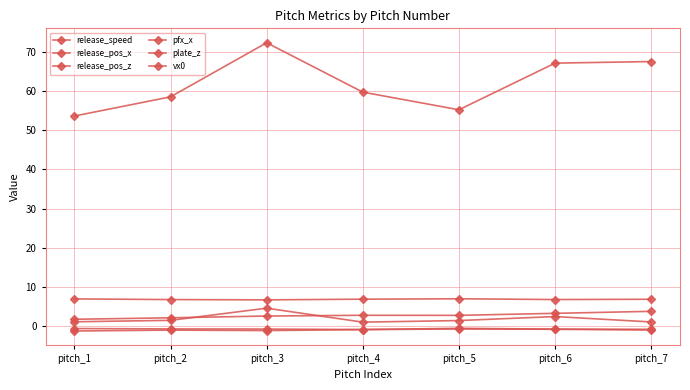

What is the lowest value of the plate_z series?

1.7